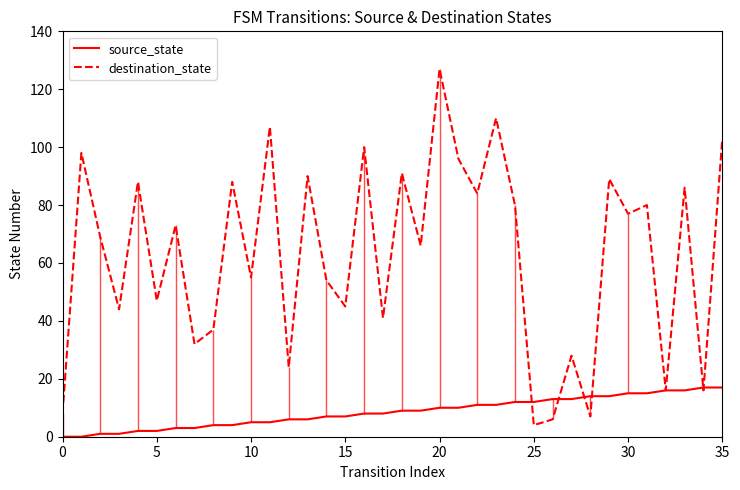

Which series changed the most between 26 and 28?

source_state